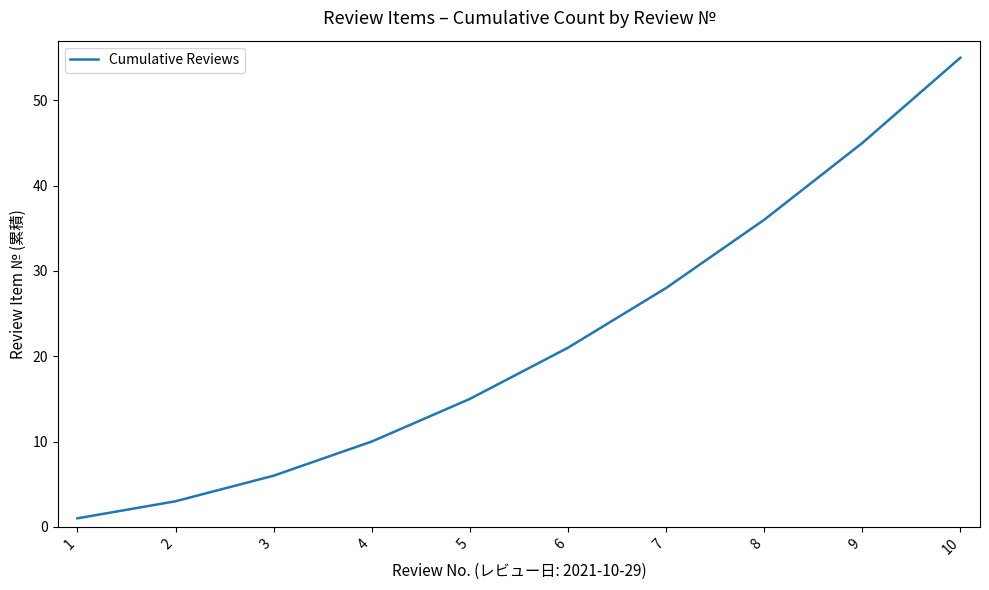

Reading left to right, what are all the values shown in this chart?

1=1	2=3	3=6	4=10	5=15	6=21	7=28	8=36	9=45	10=55